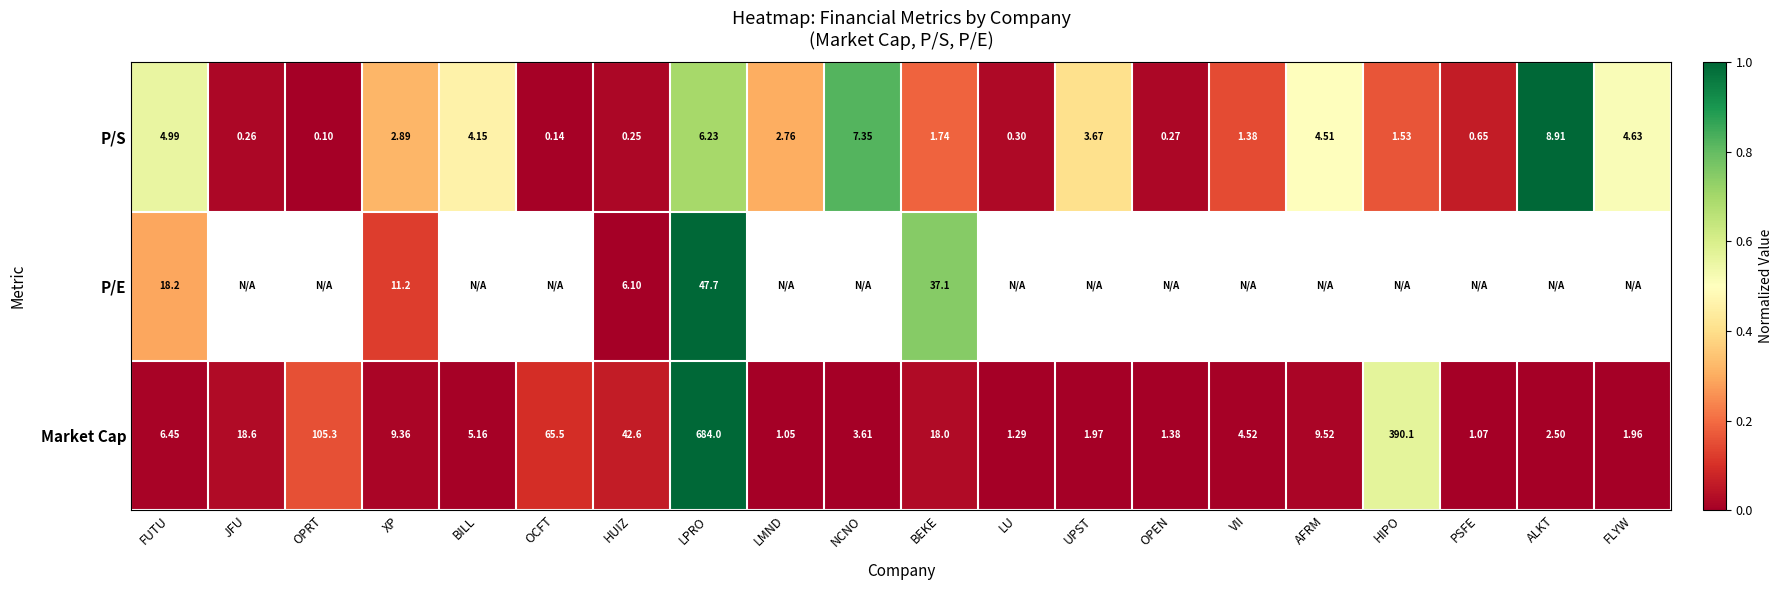

Rank the categories by P/S value from highest to lowest.

ALKT, NCNO, LPRO, FUTU, FLYW, AFRM, BILL, UPST, XP, LMND, BEKE, HIPO, VII, PSFE, LU, OPEN, JFU, HUIZ, OCFT, OPRT